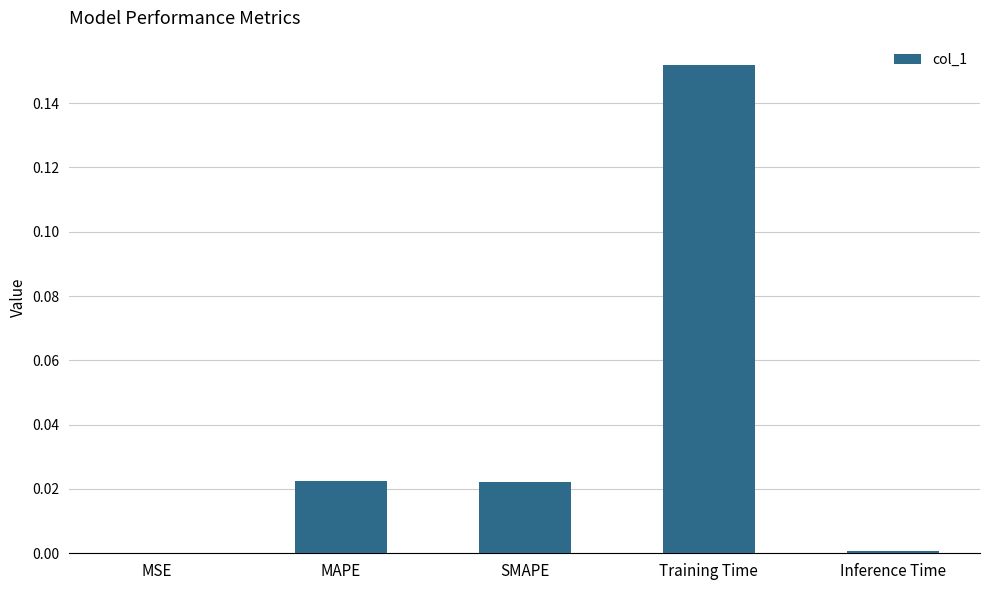

Which label corresponds to the largest value in the chart?

Training Time